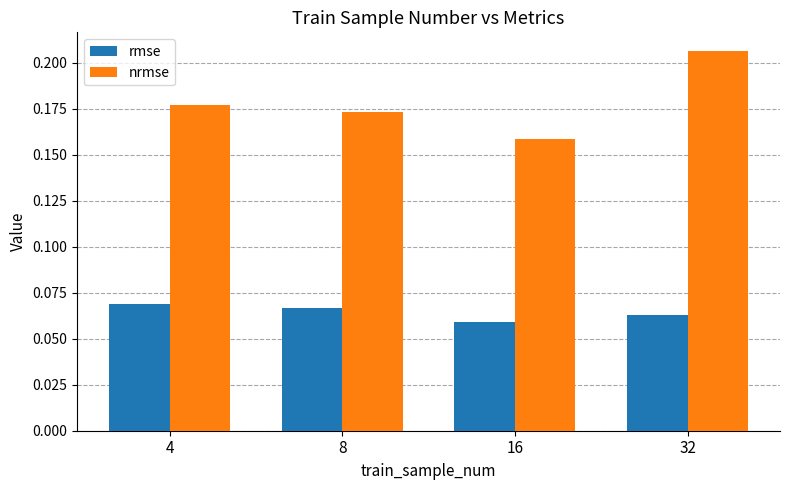

Which category has the highest value across all series?

32